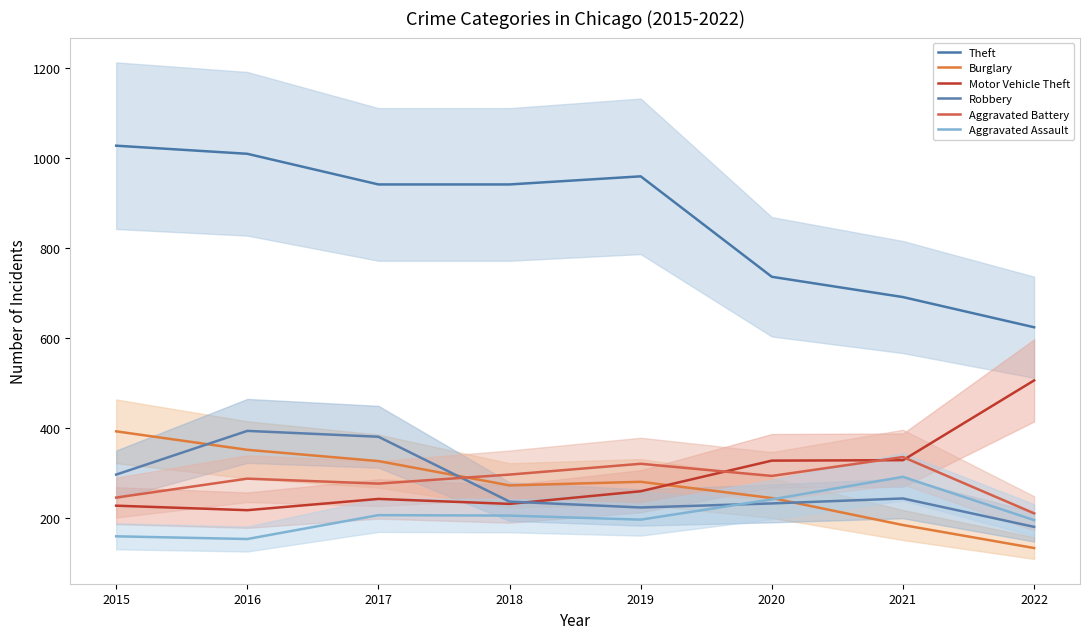

What is the difference between the highest and lowest values at 2021?

506